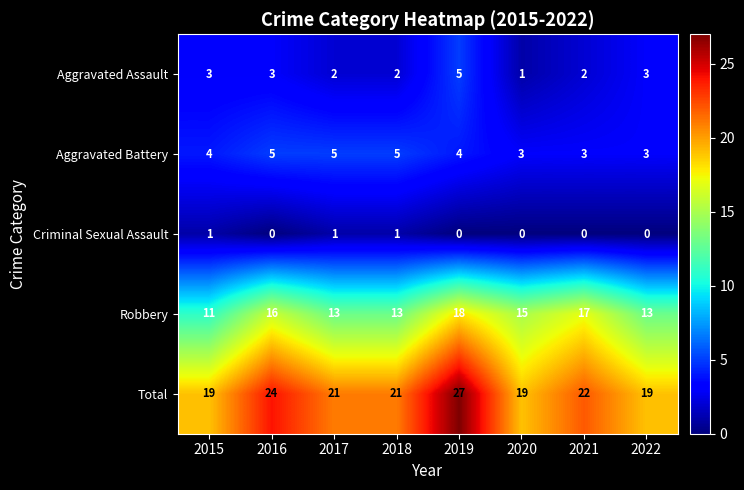

Which series has the largest total across all categories?

Total